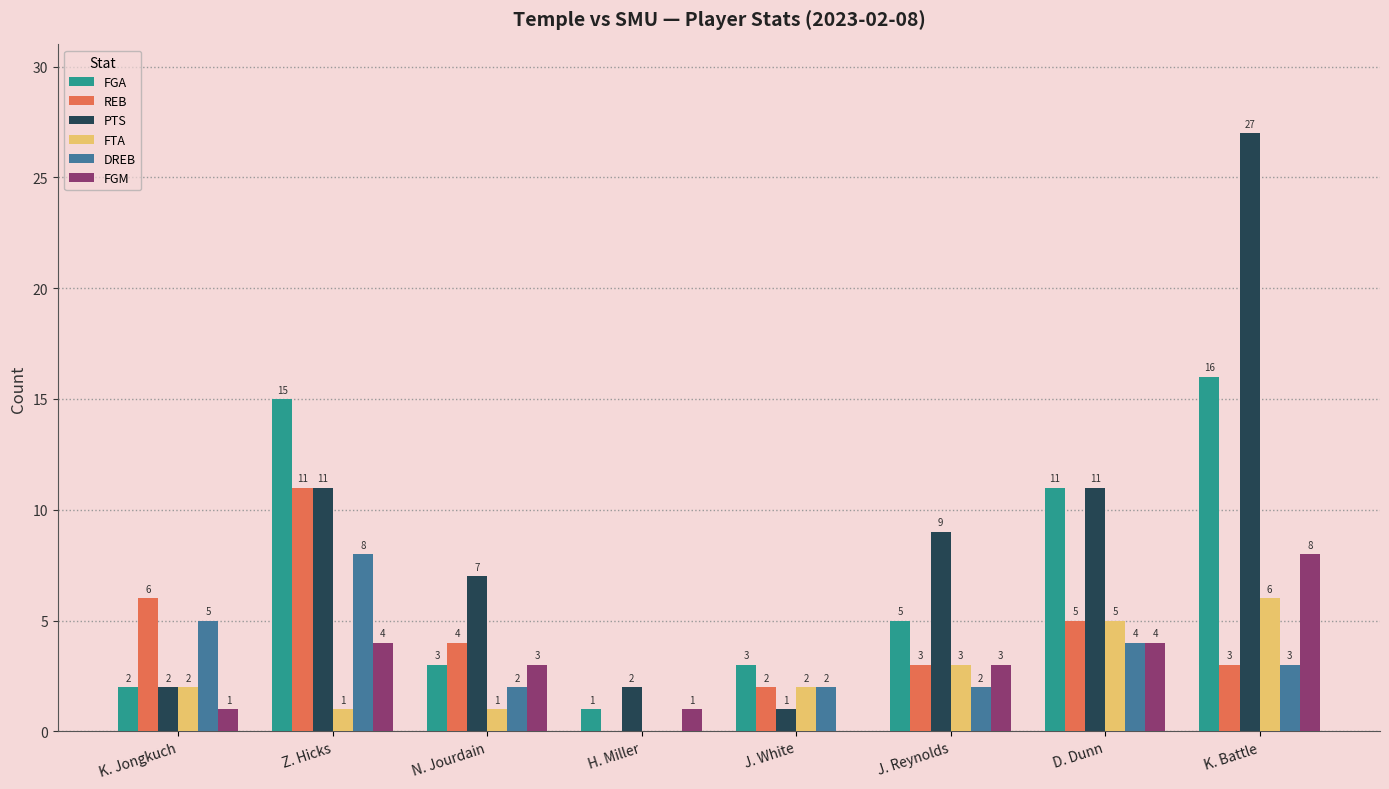

Reading right to left, extract all data points from this chart.

FGA: 16	11	5	3	1	3	15	2
REB: 3	5	3	2	0	4	11	6
PTS: 27	11	9	1	2	7	11	2
FTA: 6	5	3	2	0	1	1	2
DREB: 3	4	2	2	0	2	8	5
FGM: 8	4	3	0	1	3	4	1